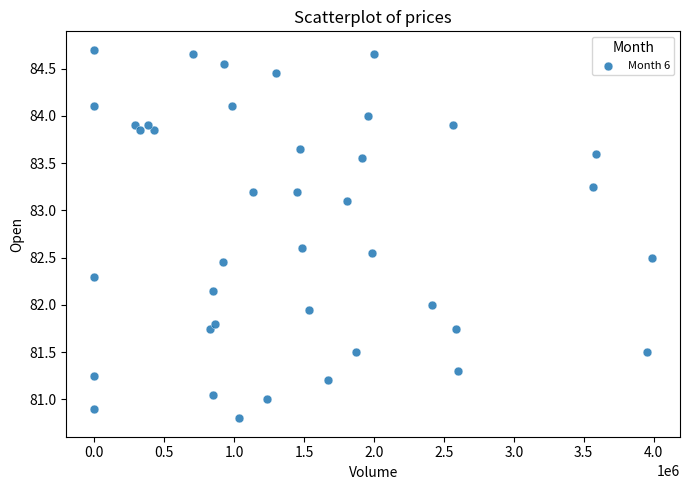

What is the range of X values (max minus min)?

3989220.0